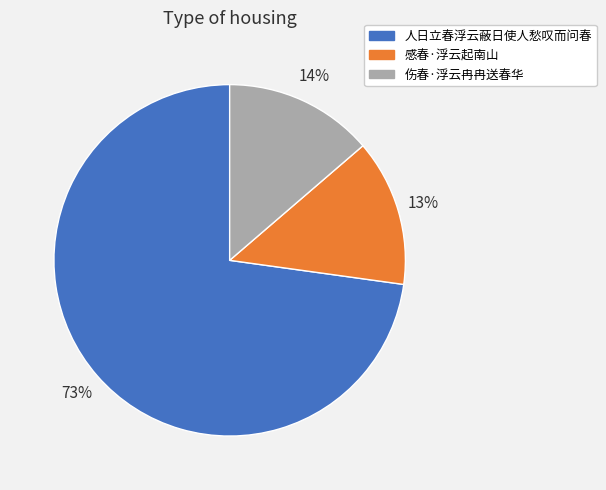

Which slice represents more than half of the pie?

人日立春浮云蔽日使人愁叹而问春